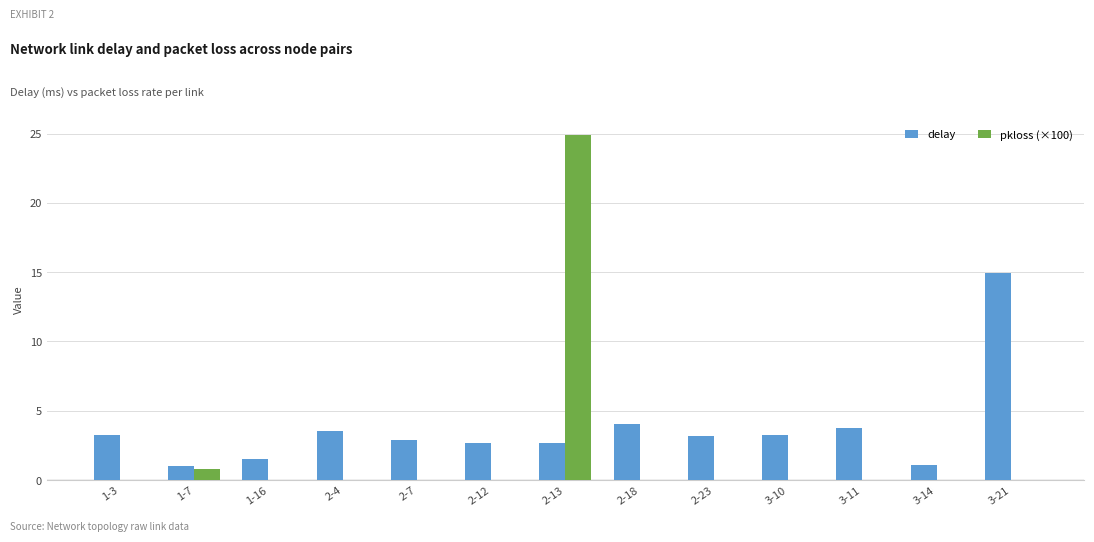

What is the average value of the pkloss (×100) series?

2.0